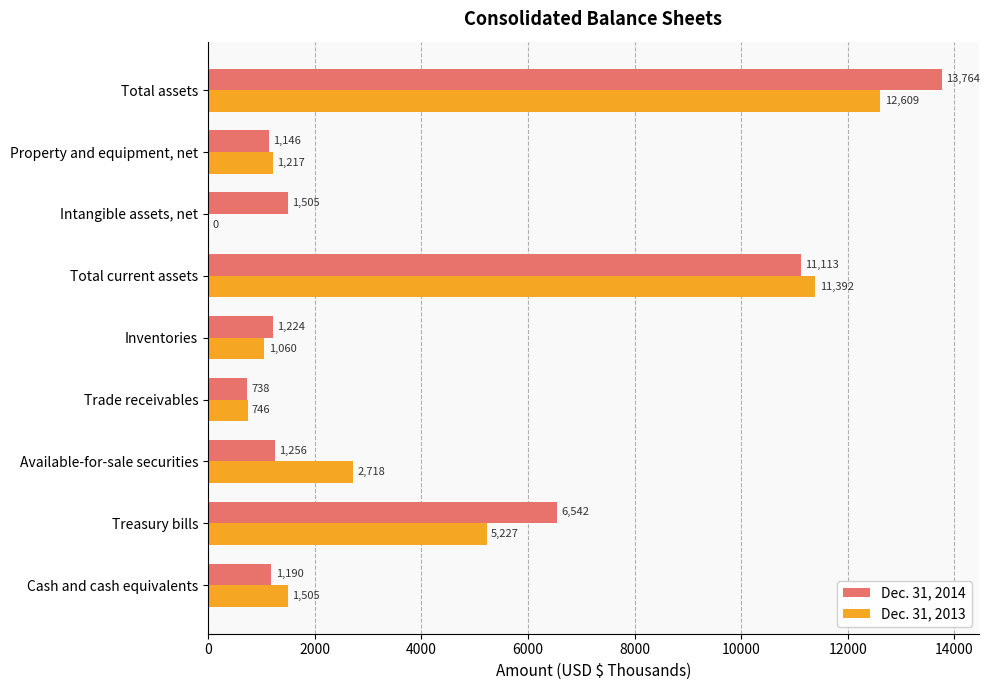

At which label is Dec. 31, 2014 closest to 7251?

Treasury bills